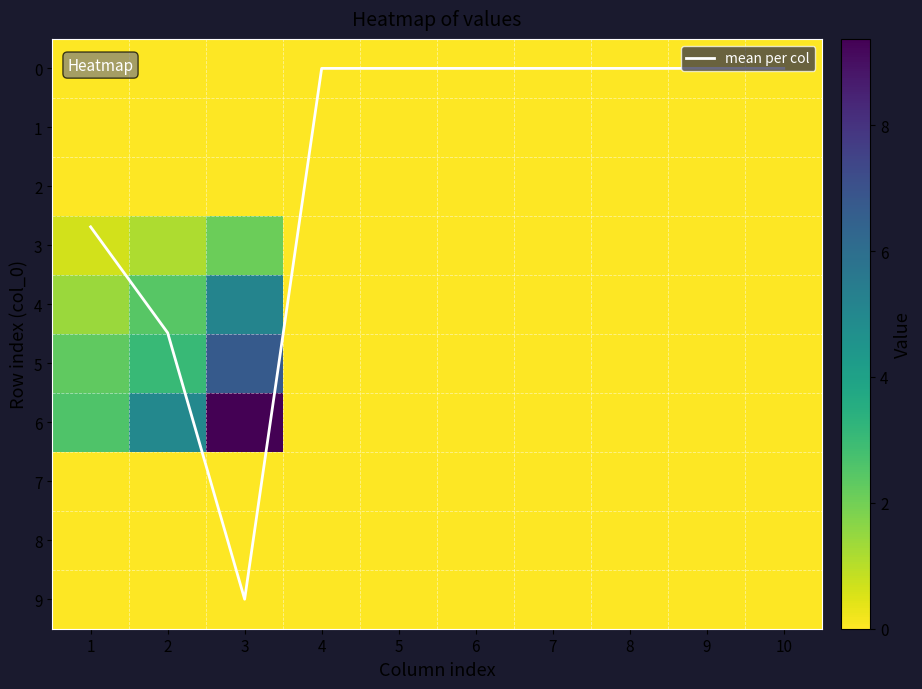

The value of mean per col at 7 is 0.0. True or false?

True